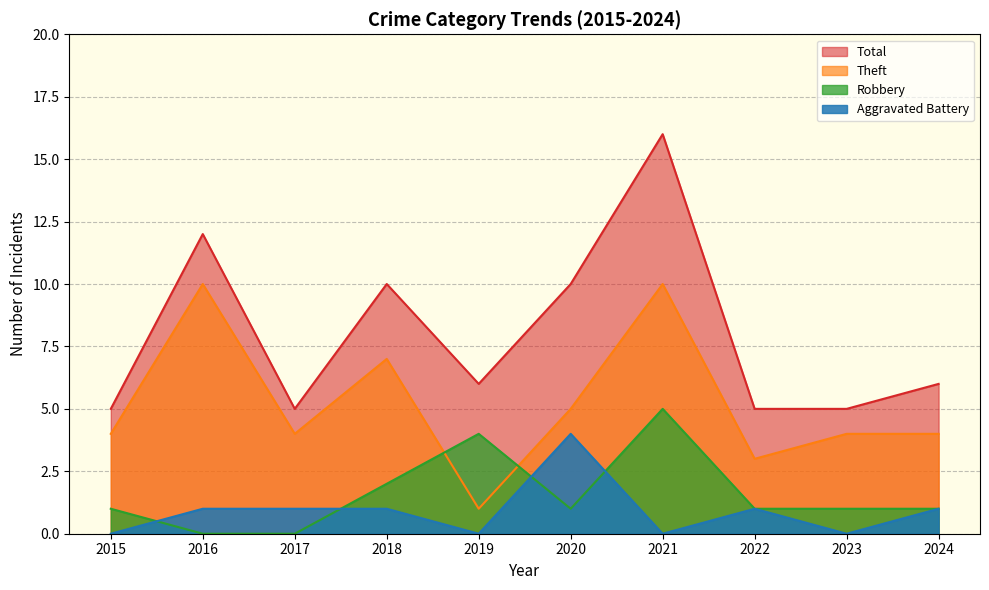

Count the number of categories in the chart.

10